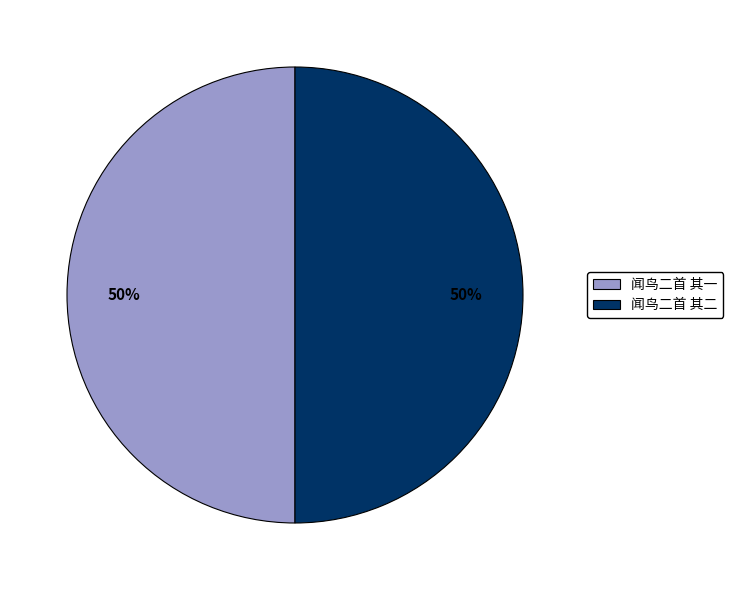

True or false: 闻鸟二首 其二 accounts for 45% of the total.

False